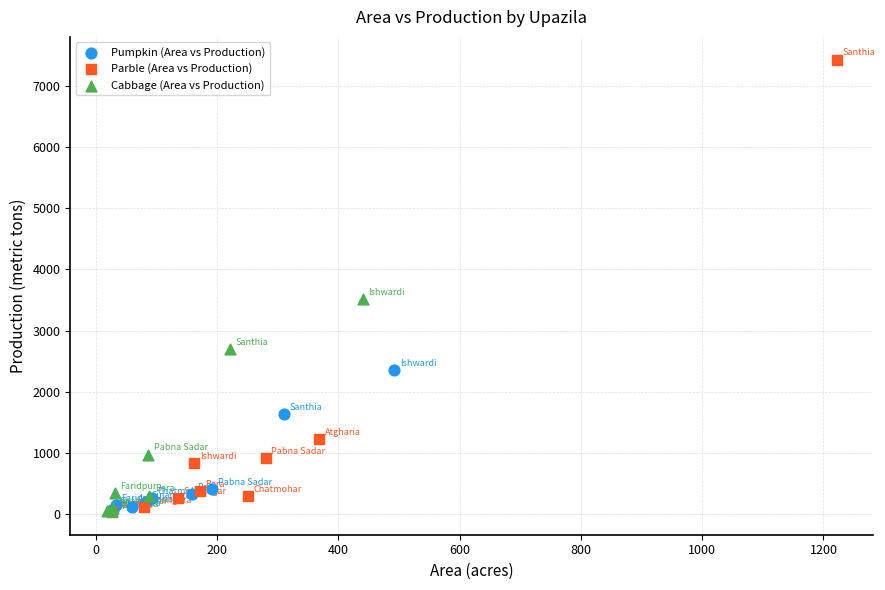

Which series has the largest Y range (max minus min)?

Parble (Area vs Production)